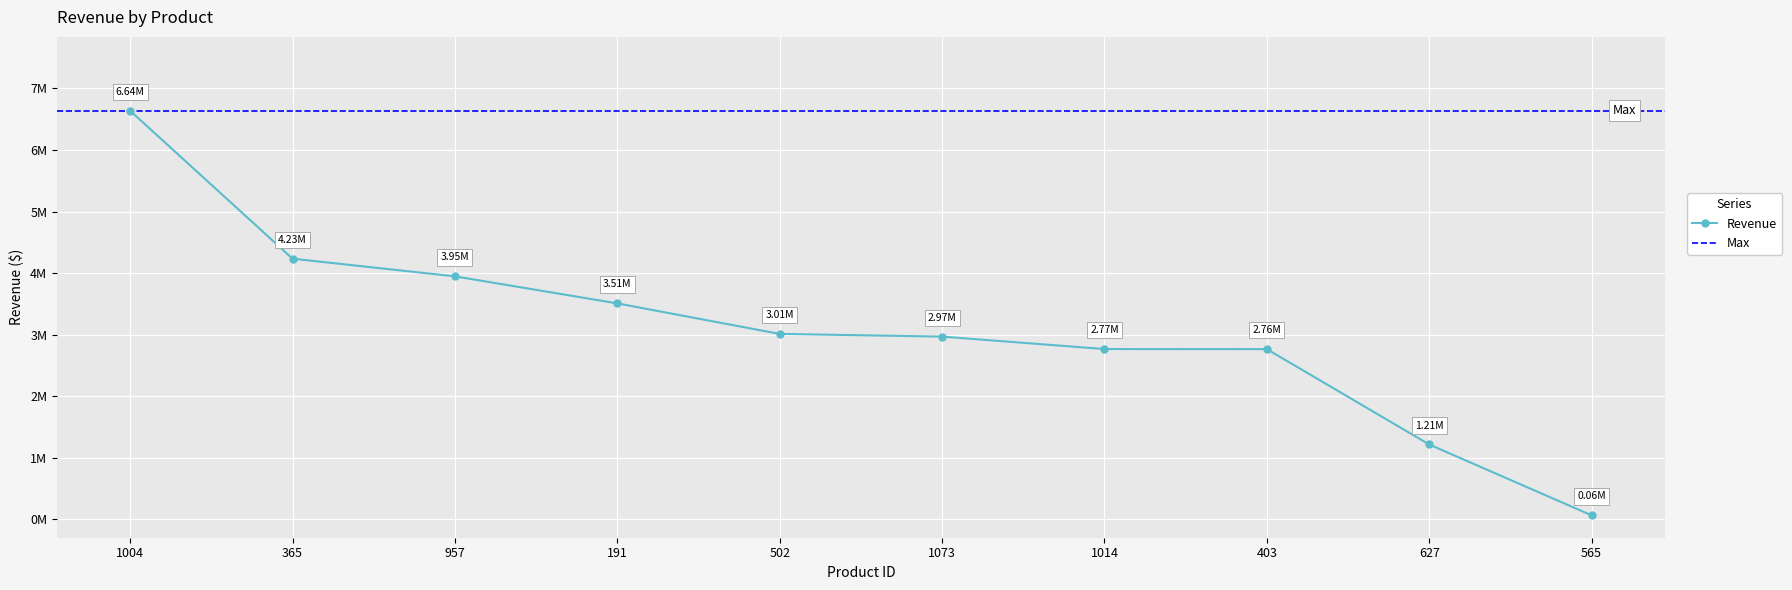

What position from the right is 1073?

5